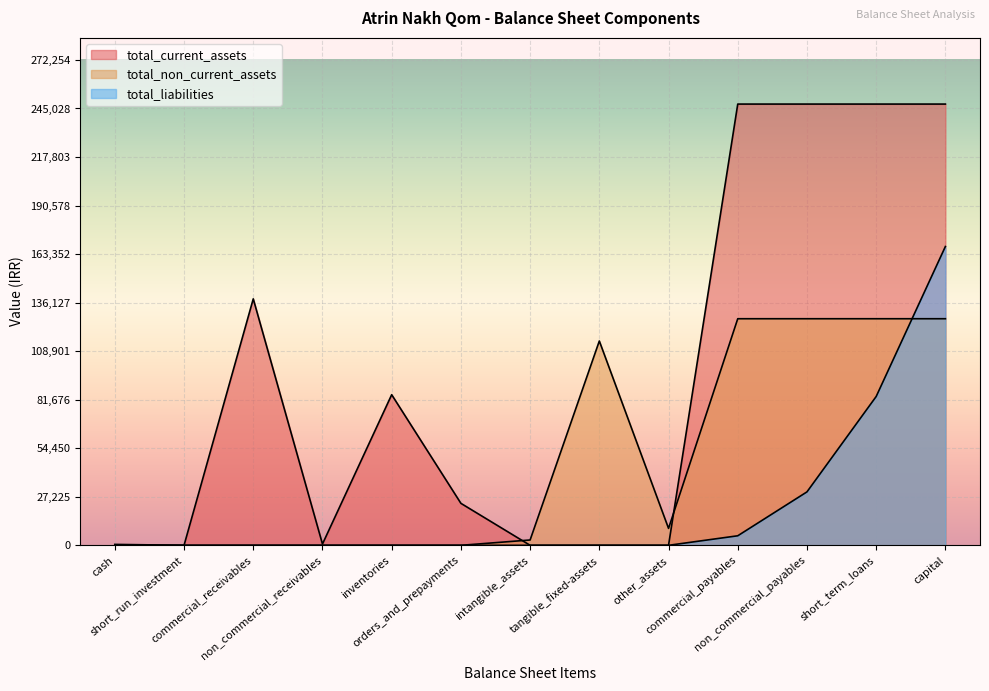

True or false: total_liabilities has a value of -70682 at cash.

False